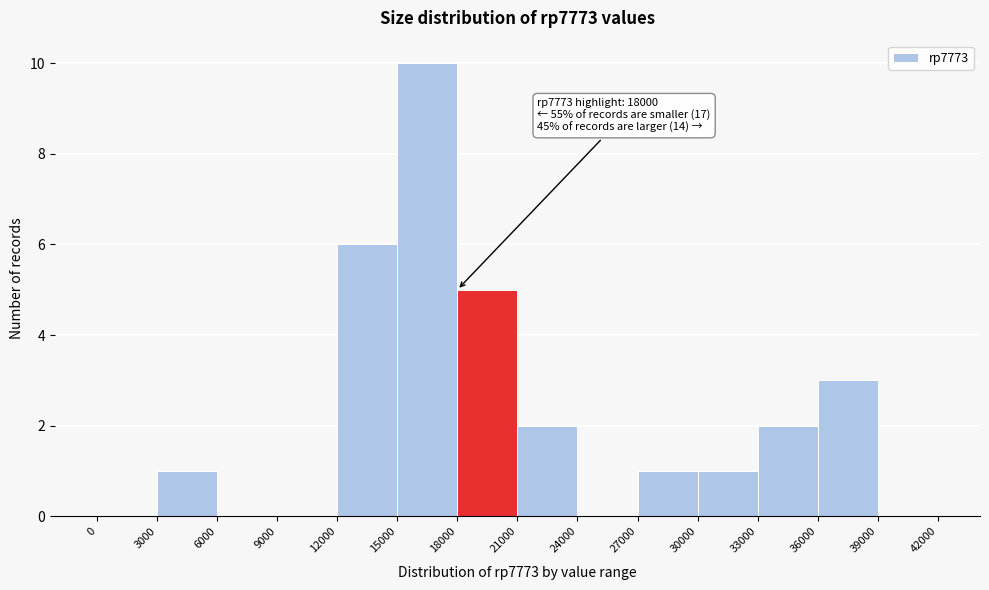

Which range on the x-axis has the tallest bar?

15000 to 18000